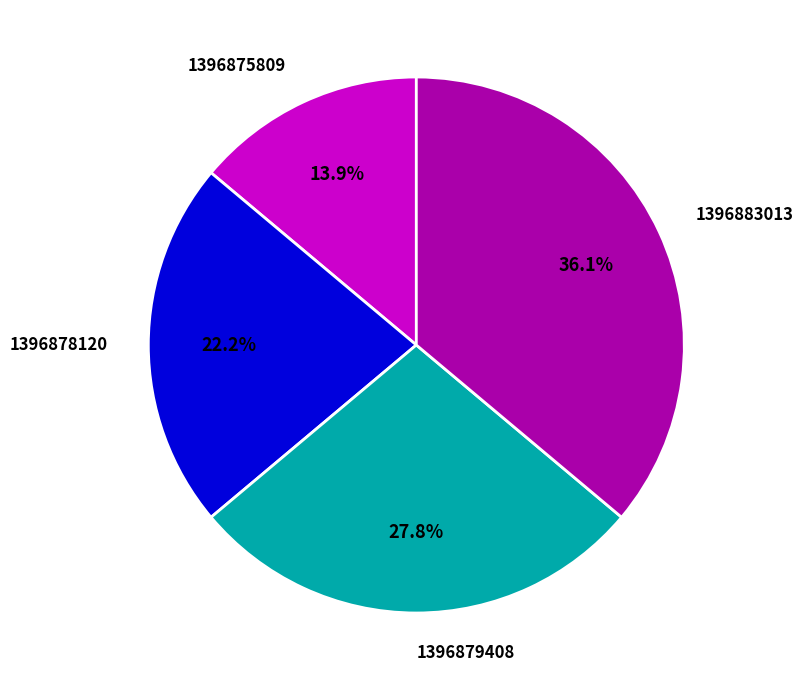

Which has a higher value, 1396878120 or 1396879408?

1396879408